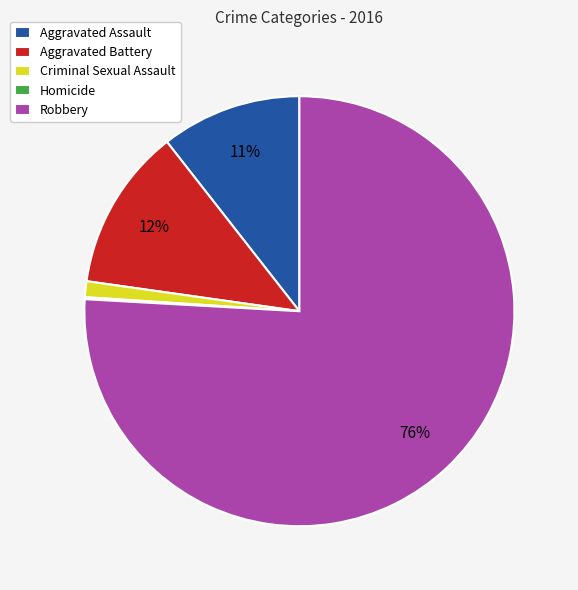

Which has a higher value, Criminal Sexual Assault or Aggravated Assault?

Aggravated Assault